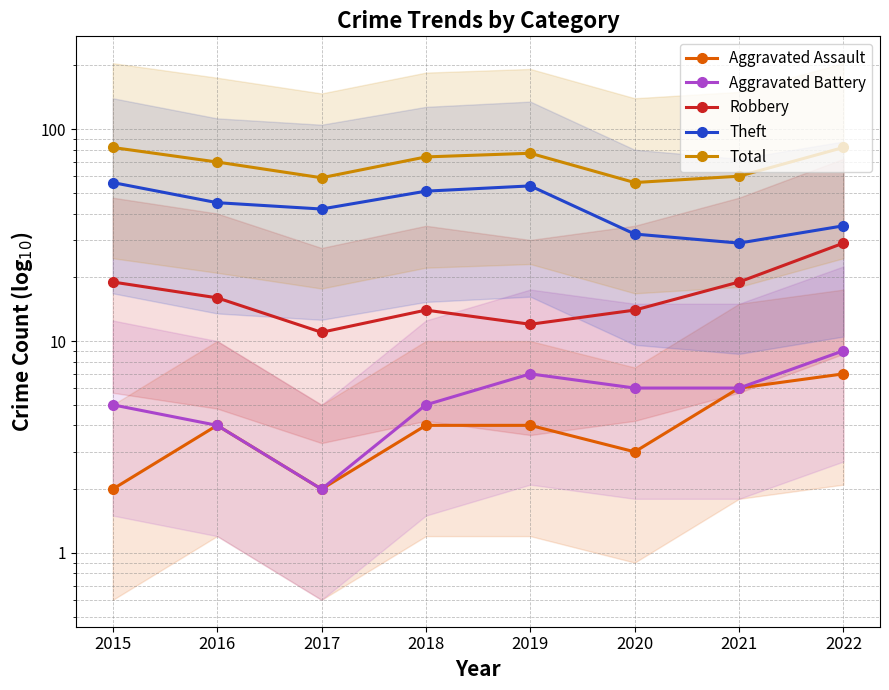

True or false: Total and Aggravated Assault cross at least once.

False